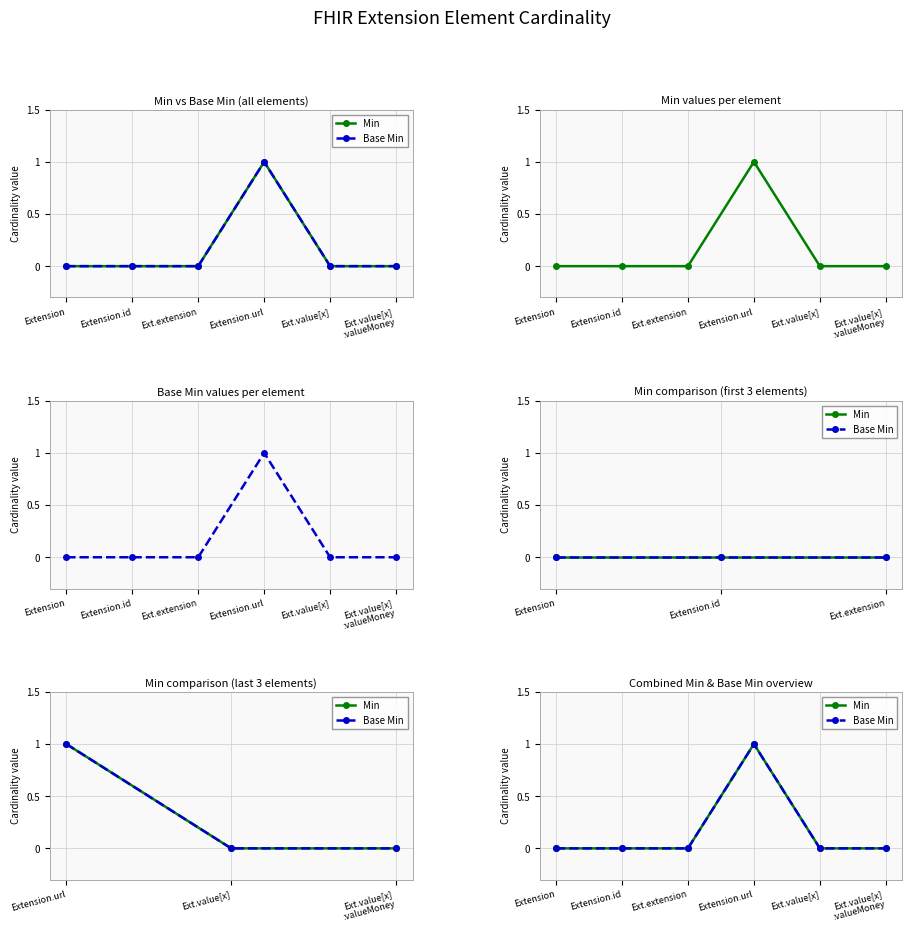

At which category is the sum across all series the highest?

Extension.url